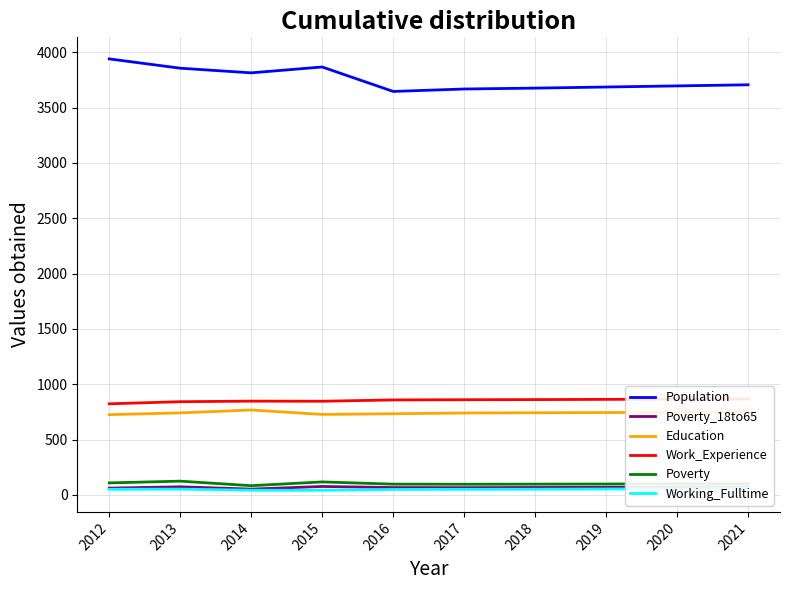

At how many categories does at least one series exceed 2252?

10